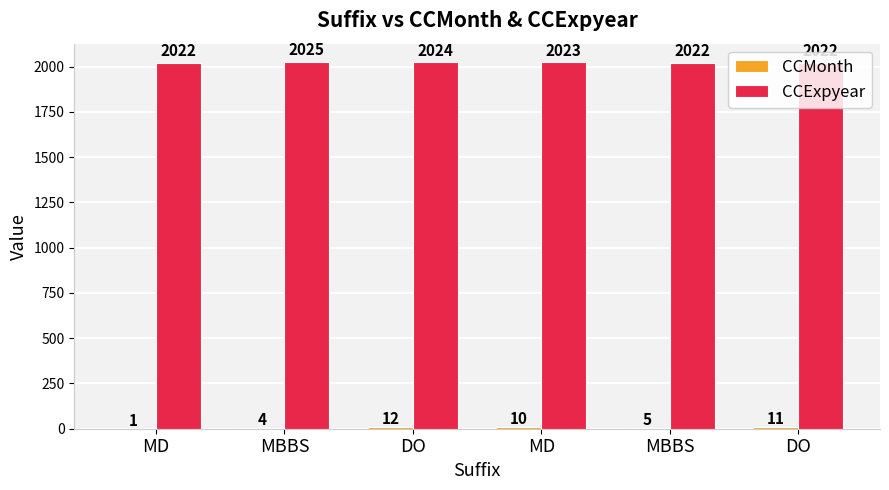

What is the difference between the highest and lowest values at DO?

2012